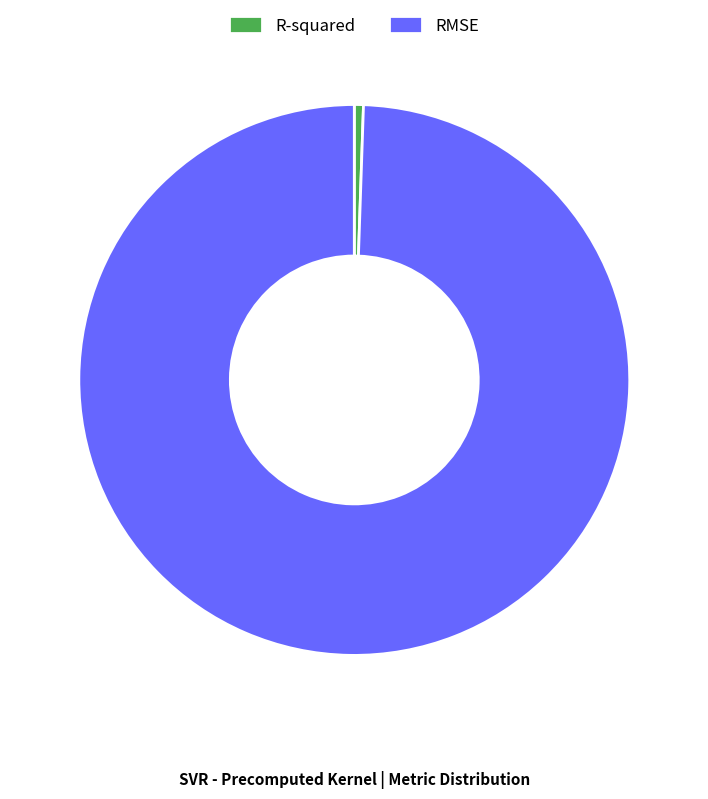

Rank the categories by value from highest to lowest.

RMSE, R-squared